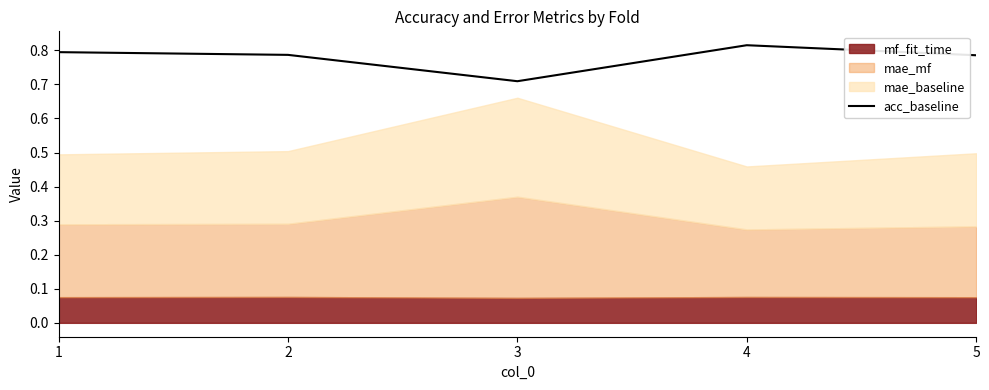

How many interior local valleys (lower than both neighbors) does the data have?

1